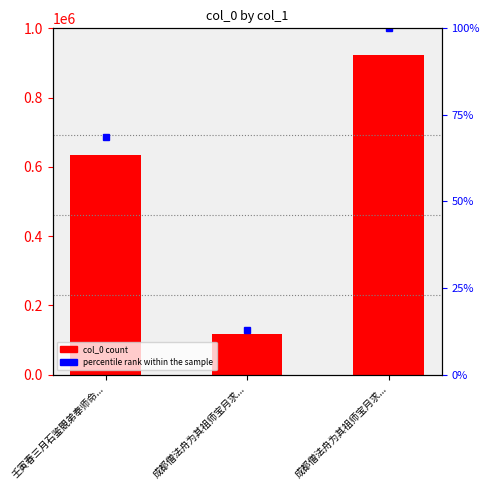

What is the highest value of the col_0 series?

923786.0